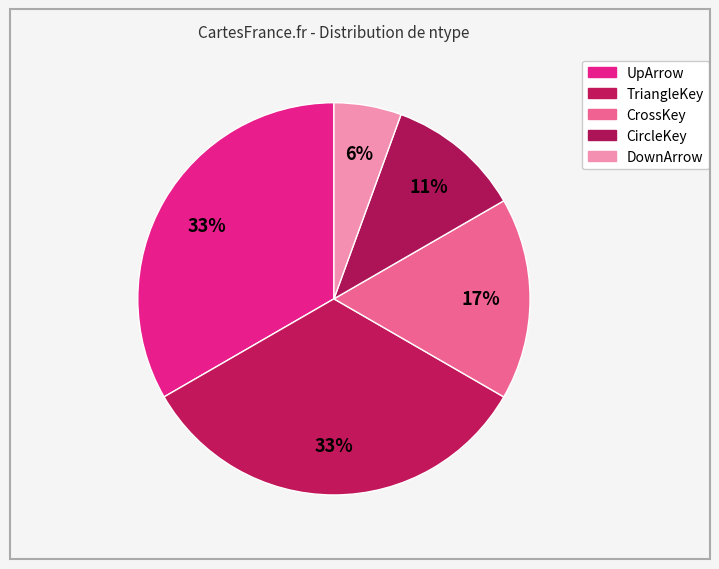

Combined, what portion of the pie is CrossKey and DownArrow?

22.2%